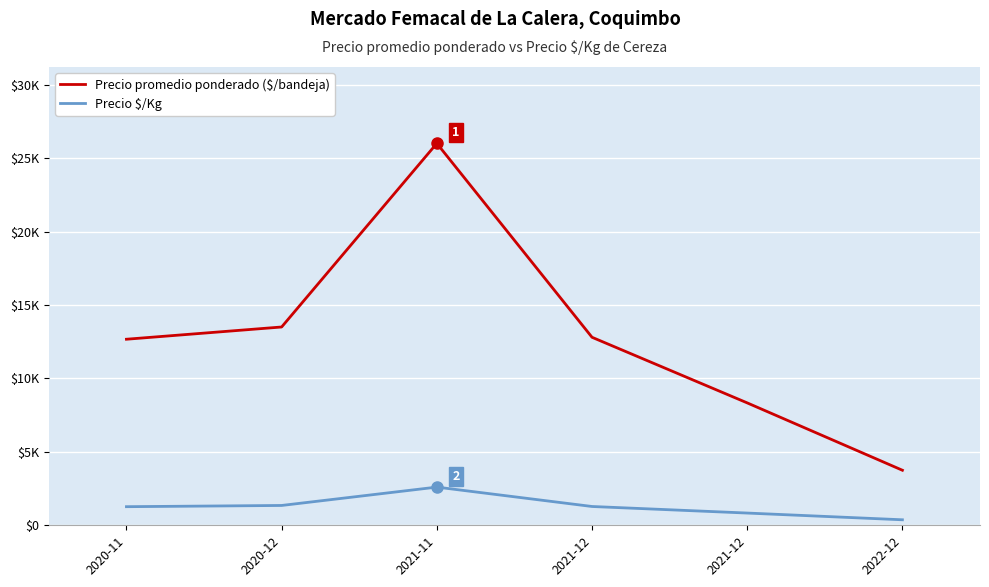

Does the chart have visible grid lines?

Yes